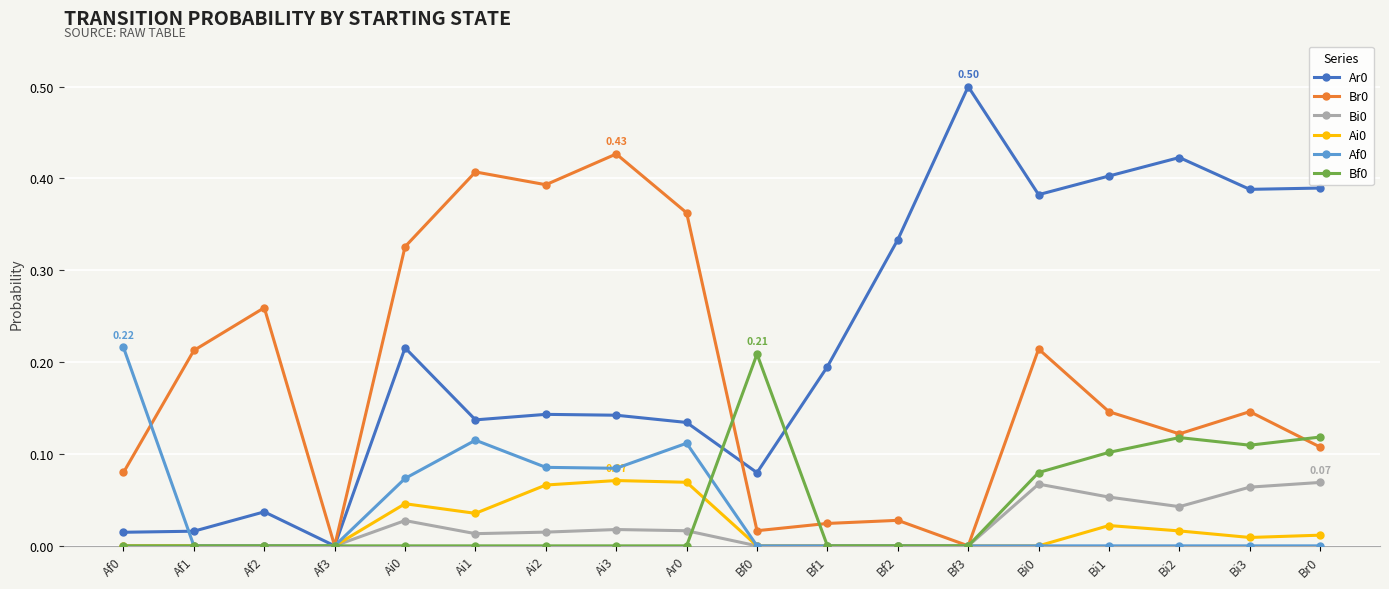

True or false: Ar0 has more than 0 interior local peaks.

True